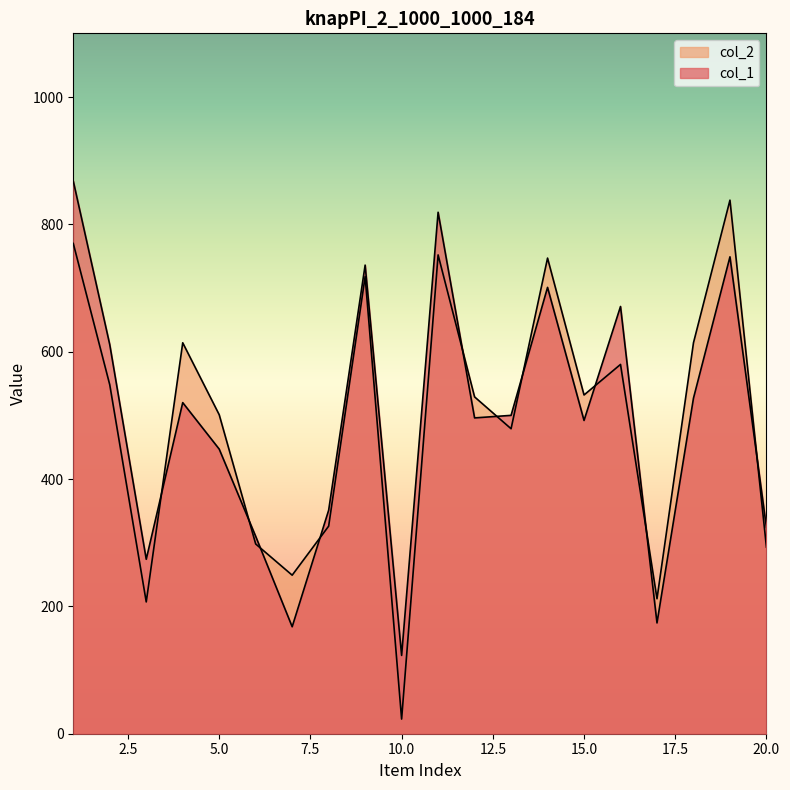

What is the greatest value displayed?

868